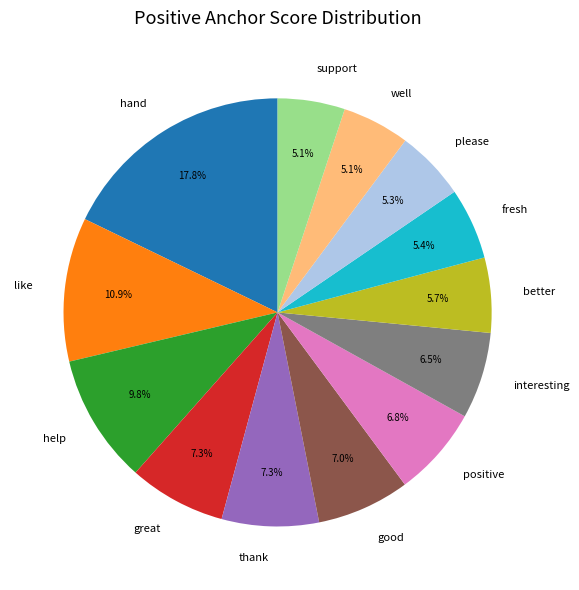

How many slices are in this pie chart?

13